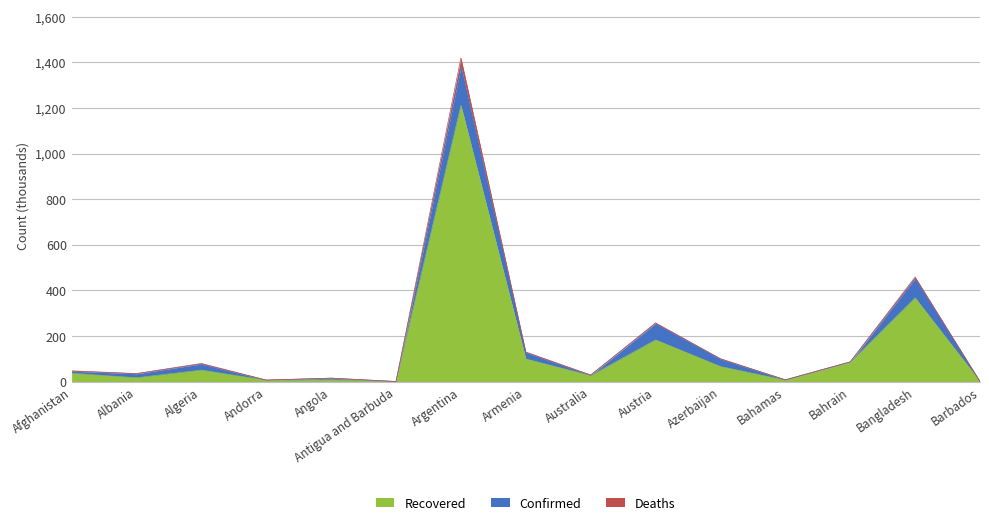

Is the value of Recovered at Armenia greater than the value of Deaths at Albania?

Yes